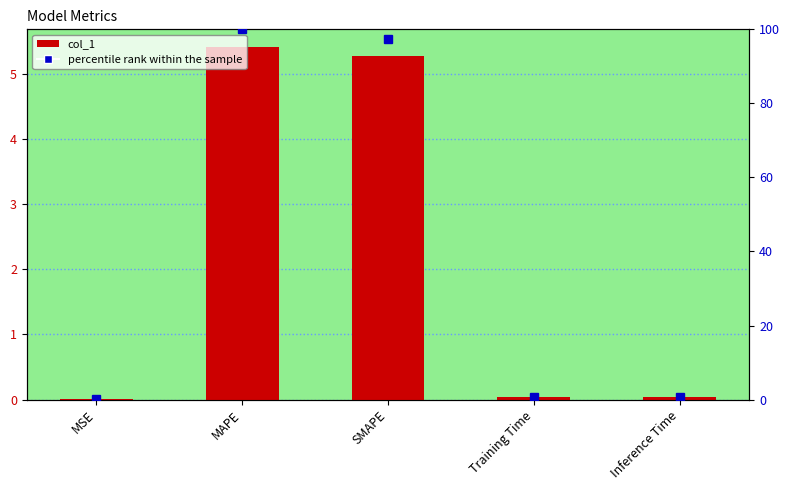

What is the average value of the percentile rank within the sample series?

39.8